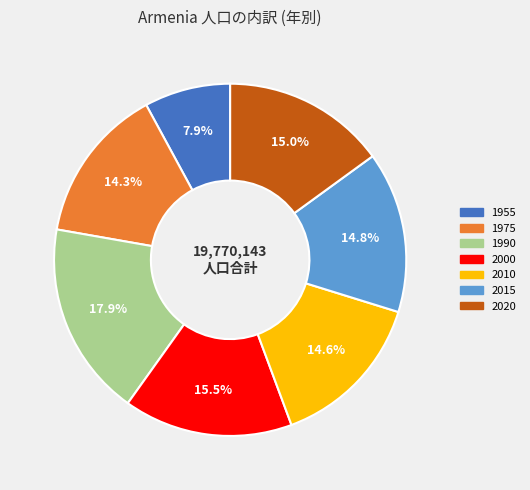

Is there any slice that represents more than half of the pie?

No